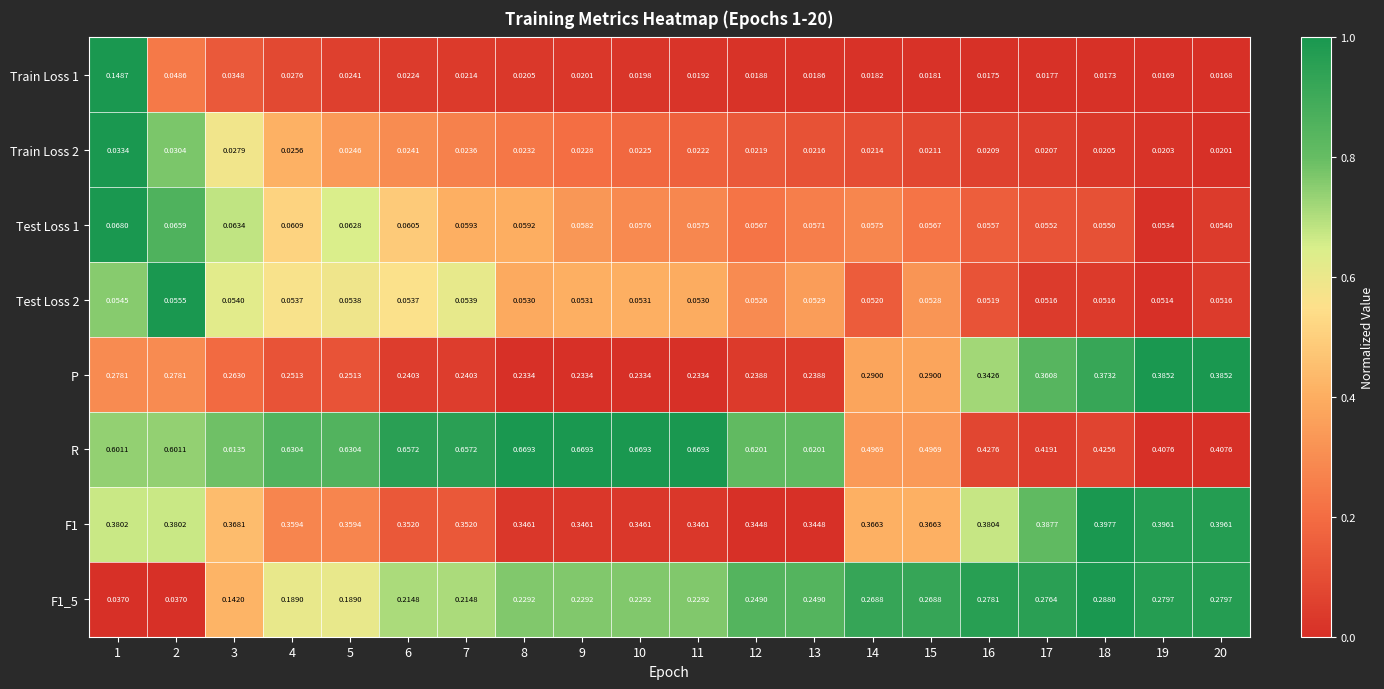

Is the value of R at 12 greater than the value of Test Loss 2 at 13?

Yes